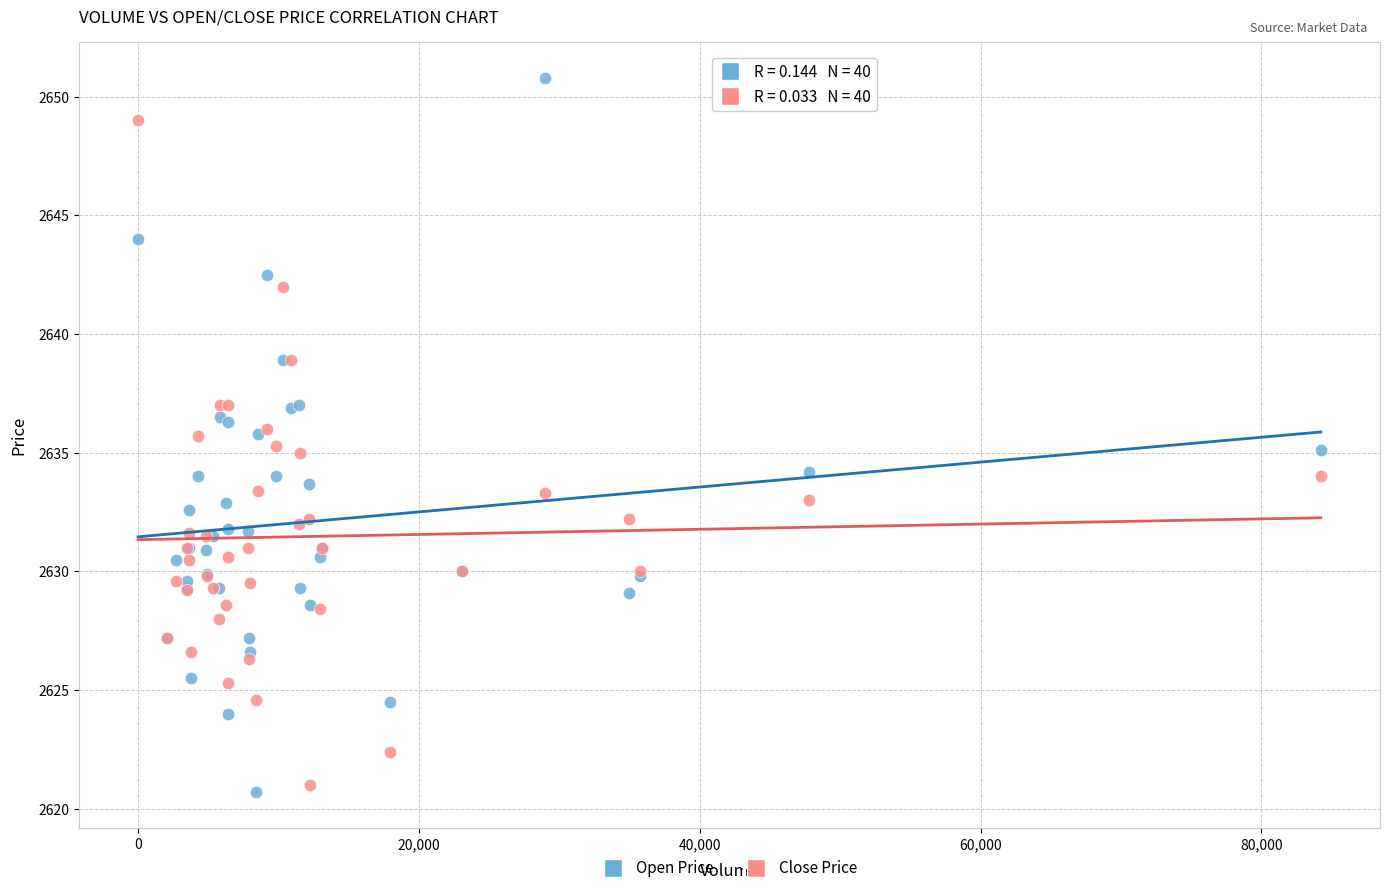

Which series has the largest Y range (max minus min)?

Open Price